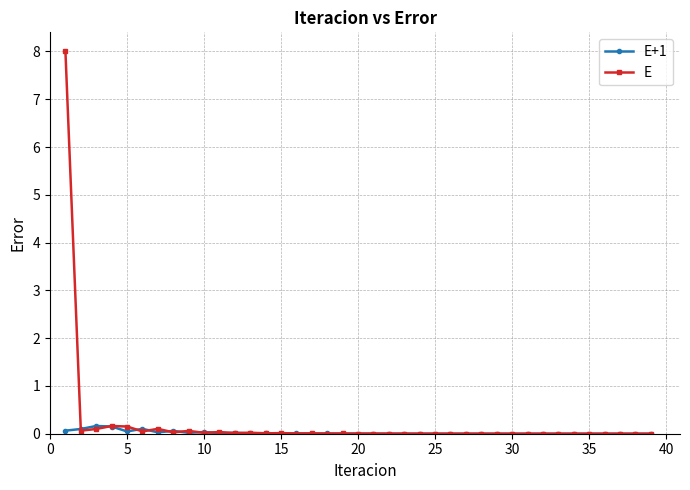

Which series has the largest total across all categories?

E